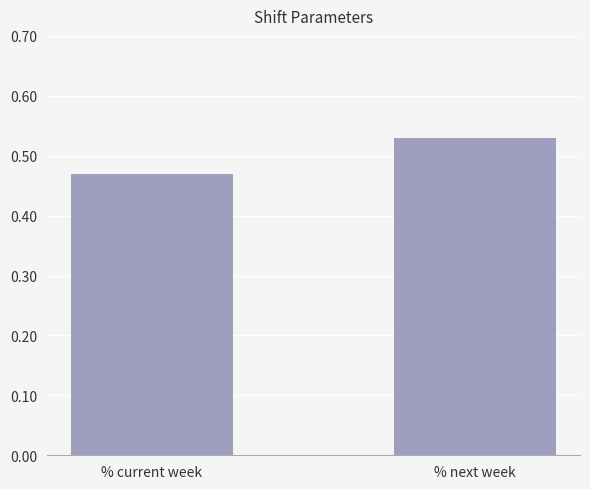

True or false: the data shows 0.8 at % current week.

False